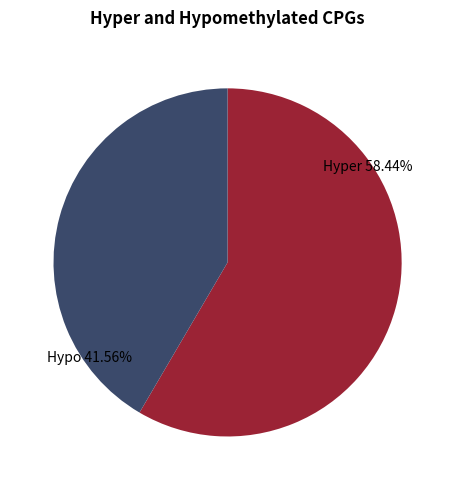

Which slice is the smallest?

Hypo 41.56%